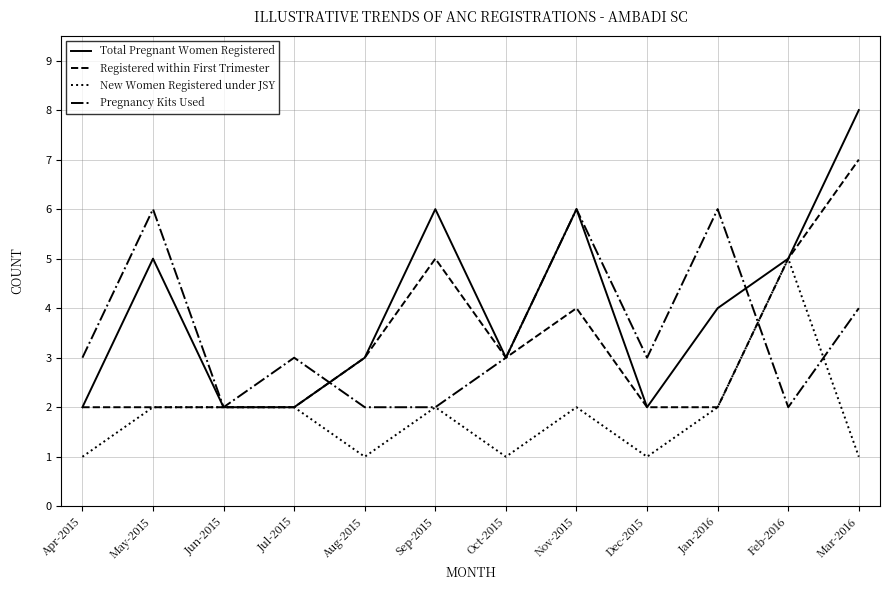

What is the sum of all Pregnancy Kits Used values?

42